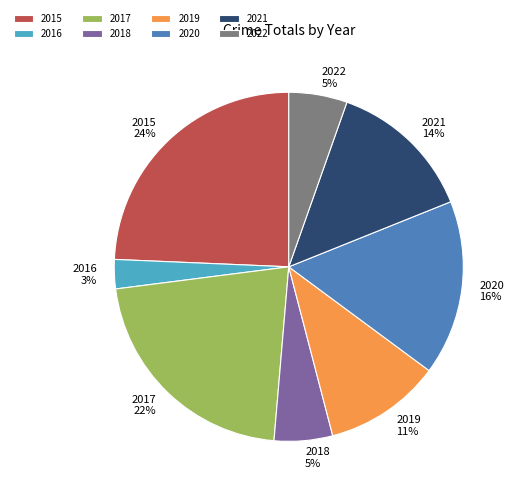

Count the number of slices in the pie.

8